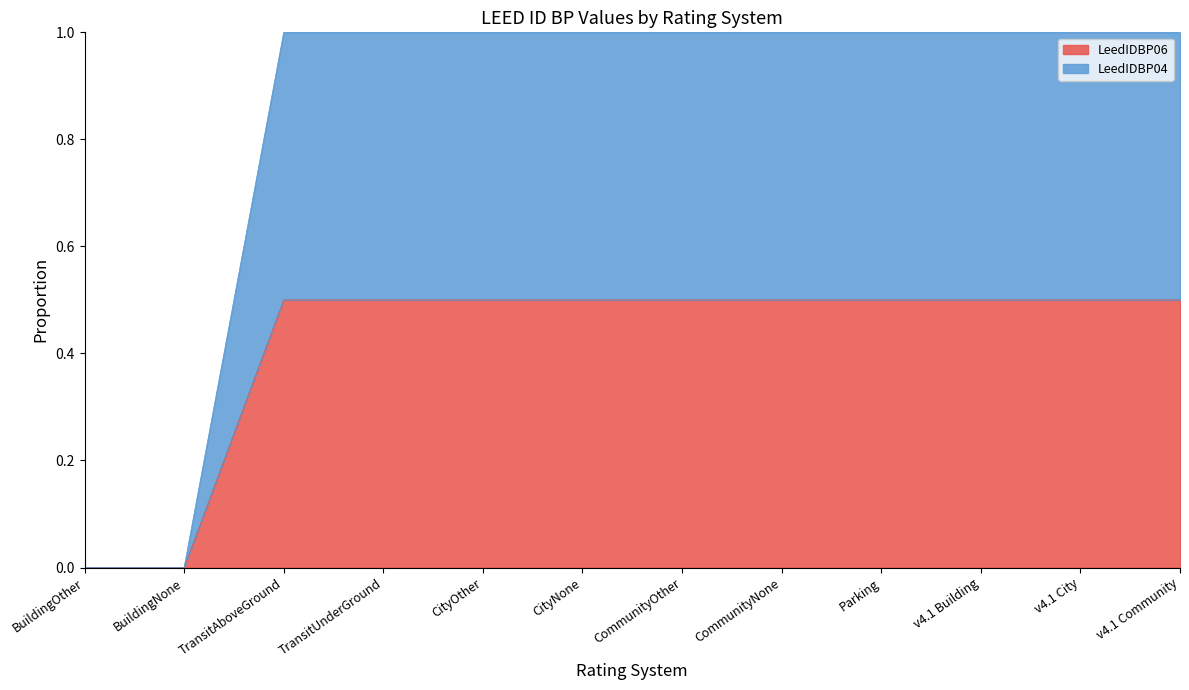

What is the label of the 11th point from the right?

BuildingNone